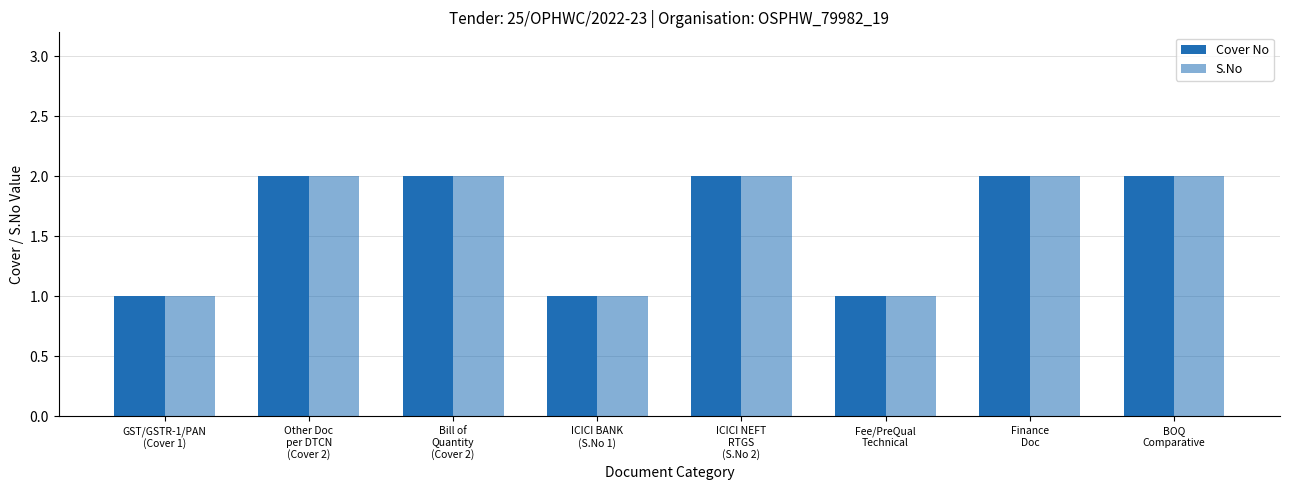

How many series are shown in this chart?

2